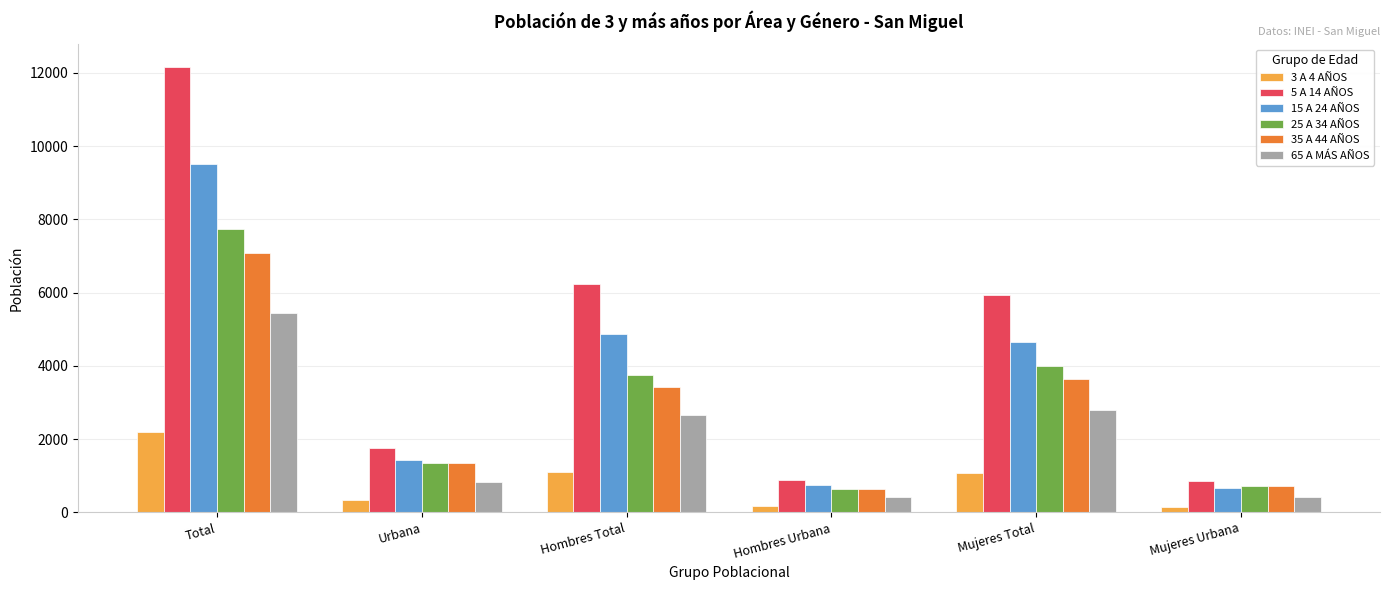

At which category is the sum across all series the highest?

Total